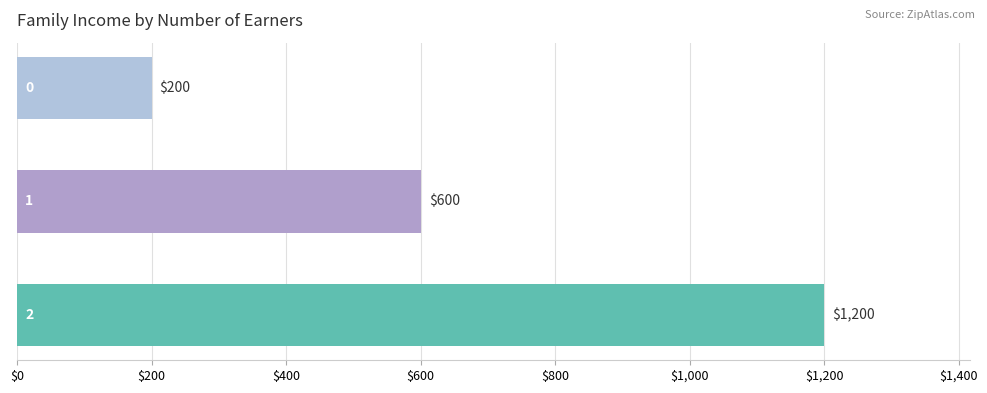

How many values are between 200 and 1200?

3